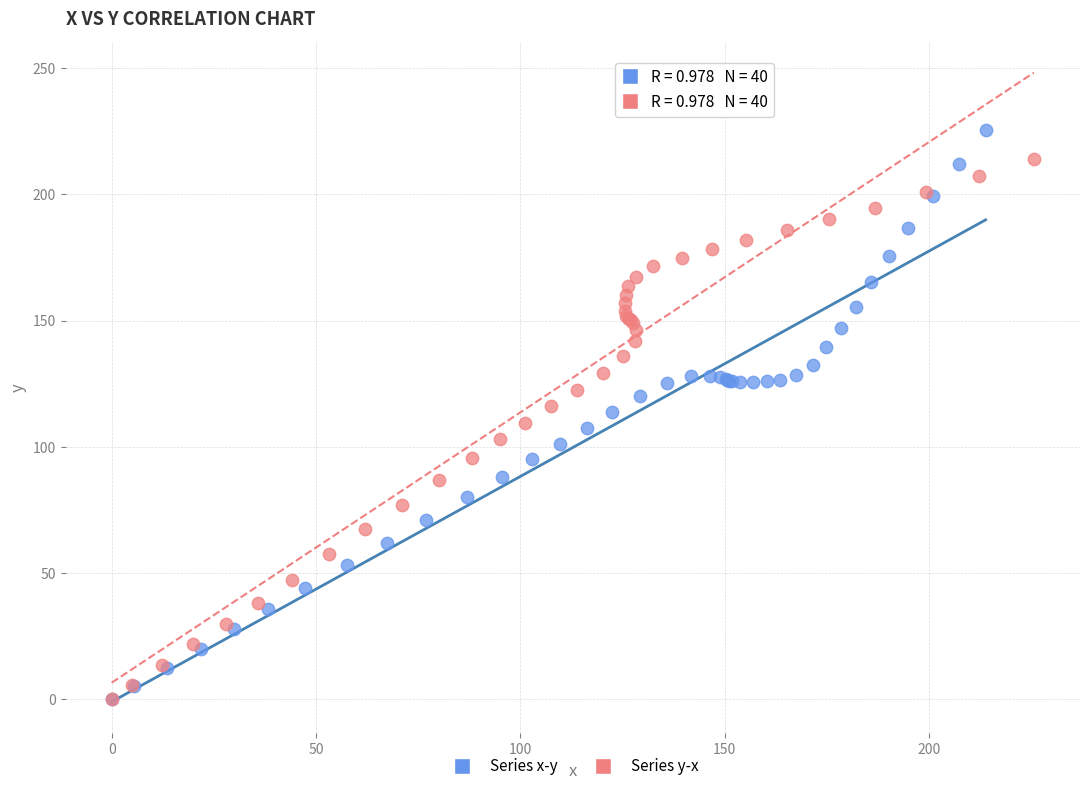

What are all the series names shown in the legend?

Series x-y, Series y-x